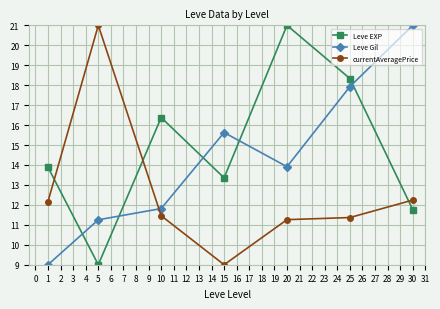

What is the total value across all series at 15?

38.0